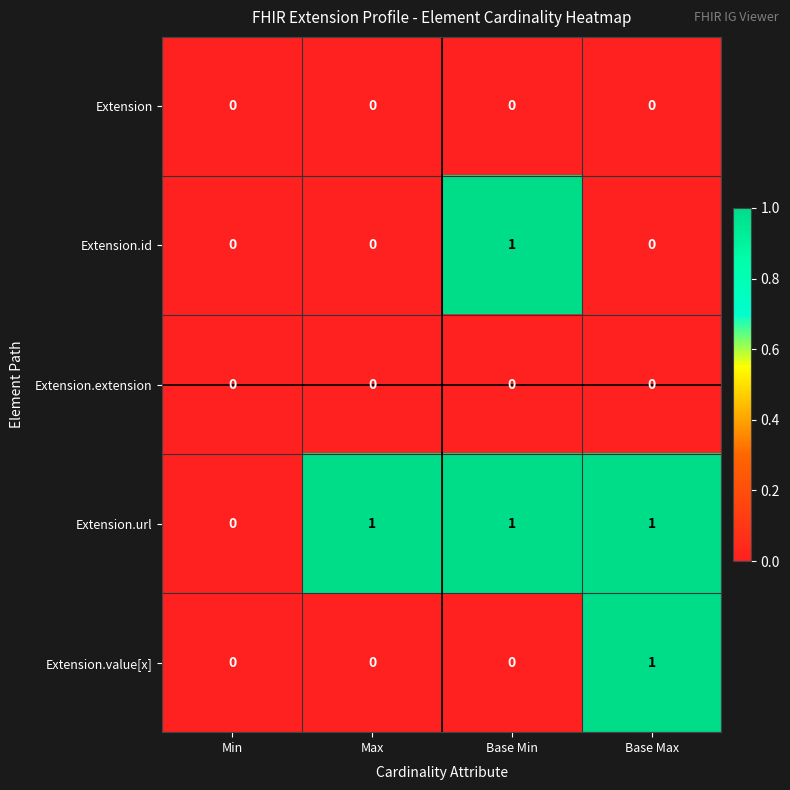

Reading left to right, list all the values displayed in this chart.

Extension: Min=0	Max=0	Base Min=0	Base Max=0
Extension.id: Min=0	Max=0	Base Min=1	Base Max=0
Extension.extension: Min=0	Max=0	Base Min=0	Base Max=0
Extension.url: Min=0	Max=1	Base Min=1	Base Max=1
Extension.value[x]: Min=0	Max=0	Base Min=0	Base Max=1